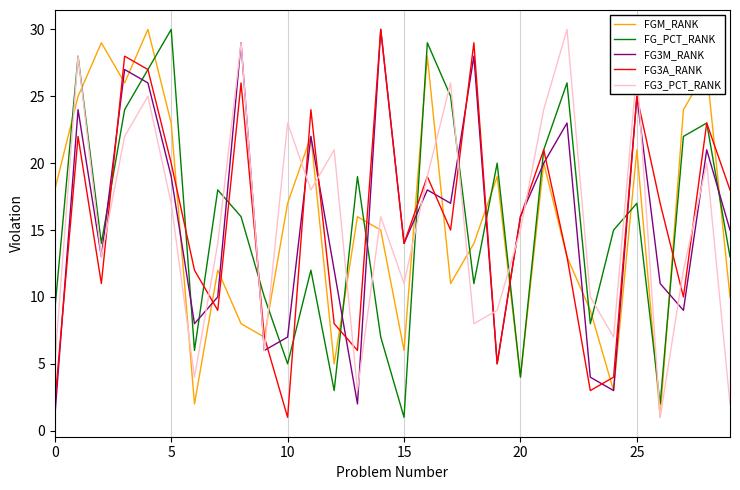

What is the highest value of the FGM_RANK series?

30